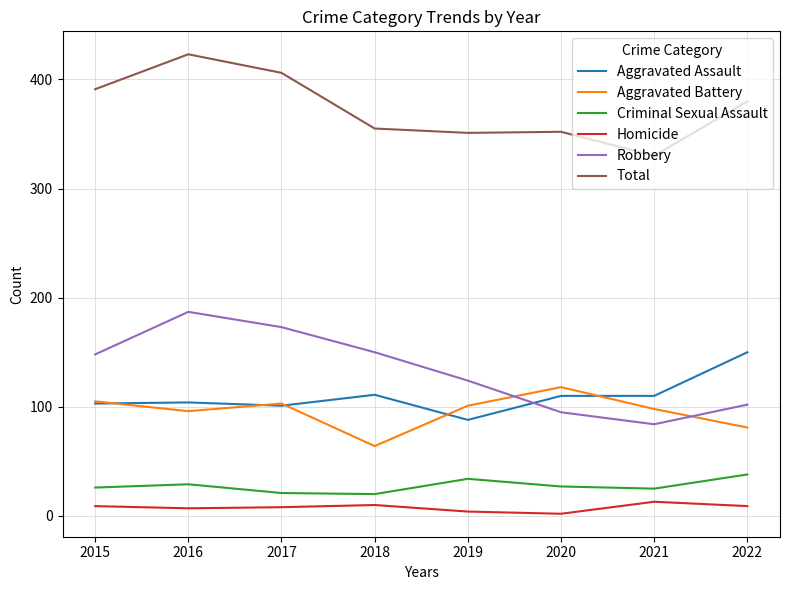

What value does the Aggravated Battery series have at 2019, to the nearest 5?

100